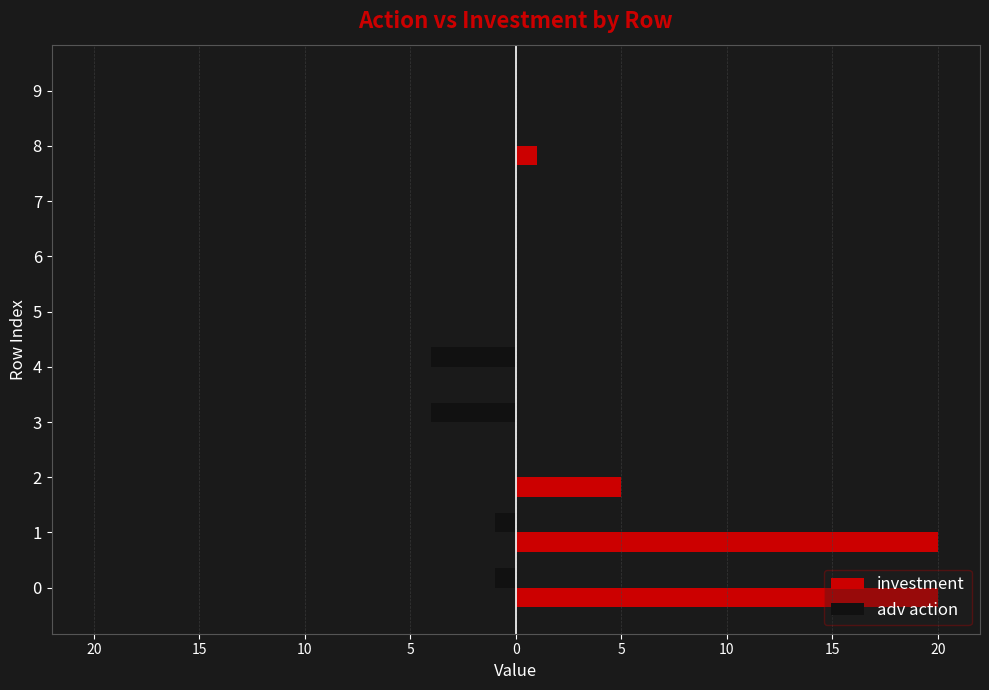

What are all the series names shown in the legend?

investment, adv action